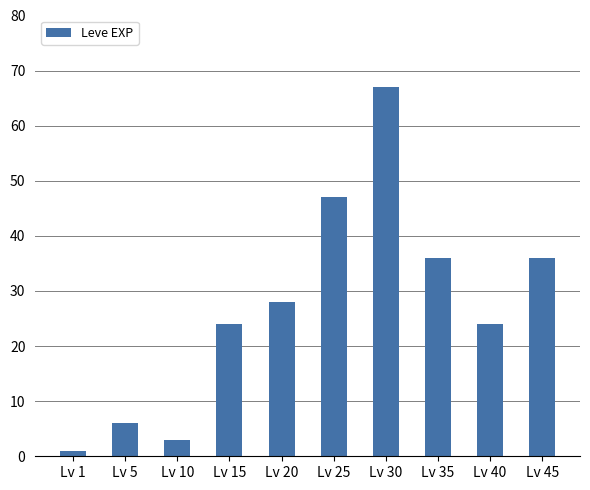

What is the difference between the values at Lv 35 and Lv 1?

35